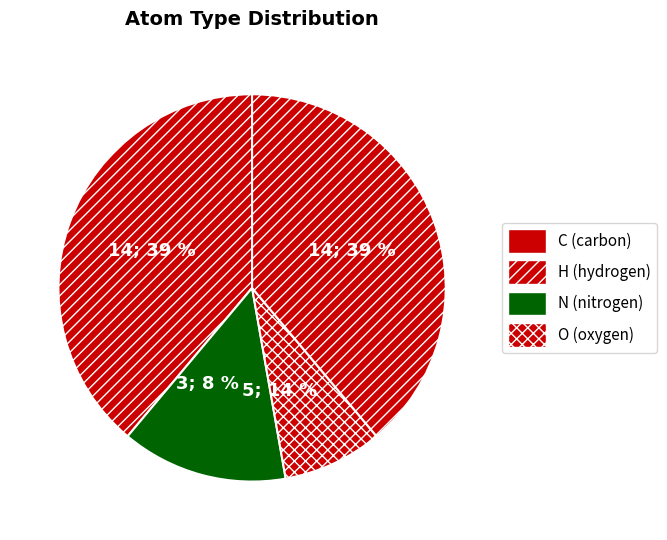

The C slice represents 39% of the pie. True or false?

True